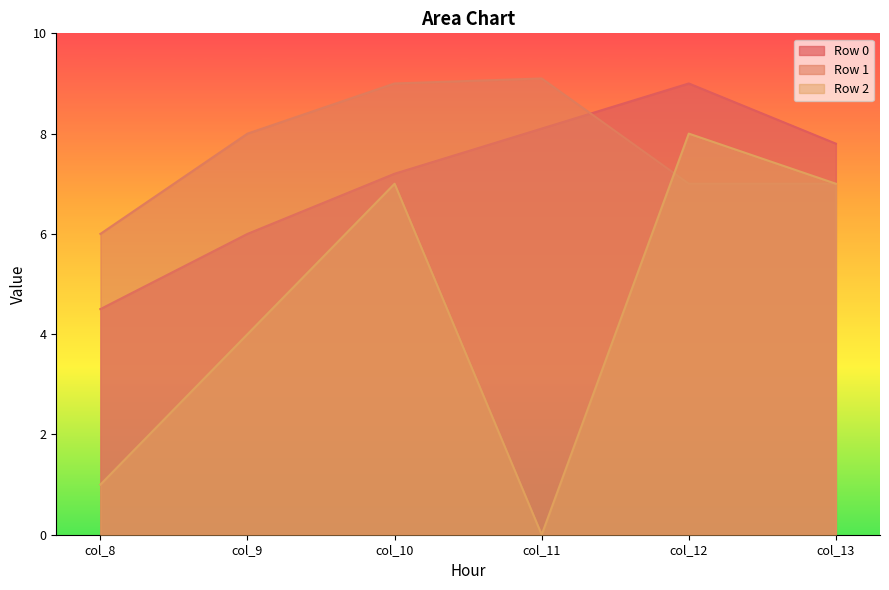

Which series has the largest total across all categories?

Row 1